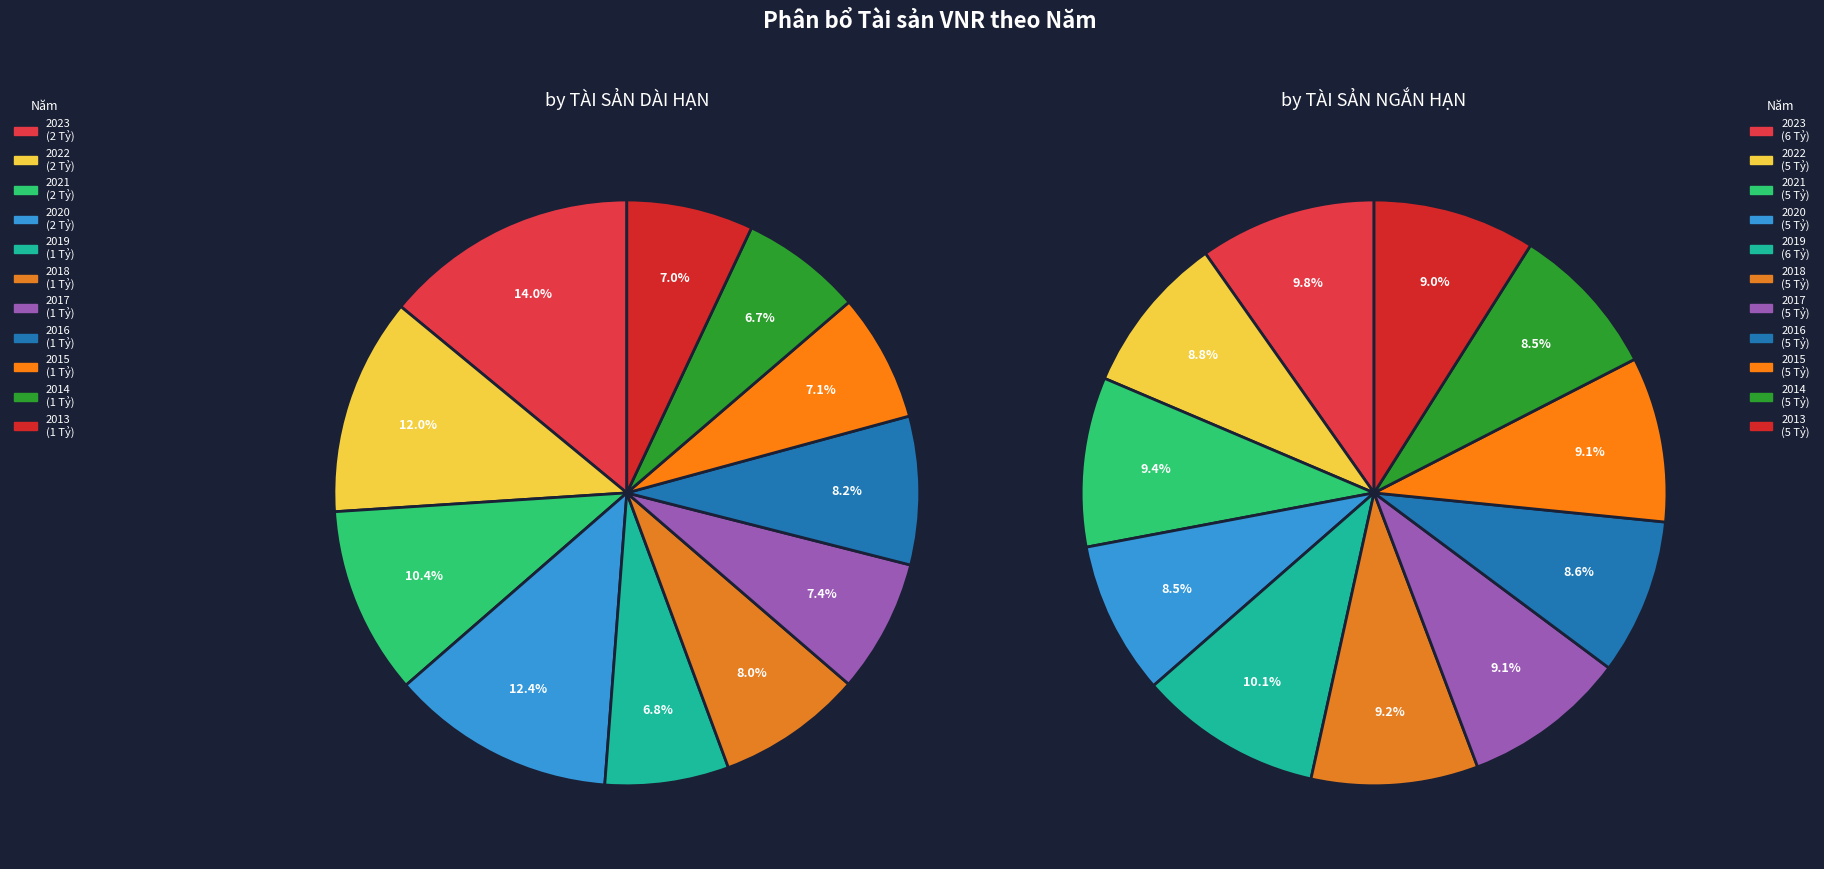

Which has a higher value, 2014 or 2018?

2018